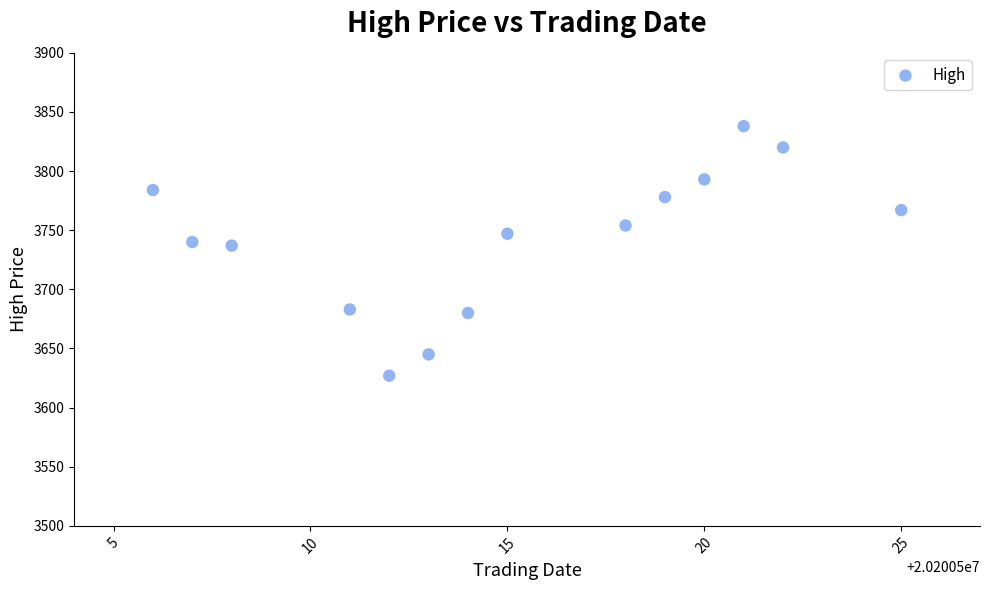

What is the range of Y values (max minus min)?

211